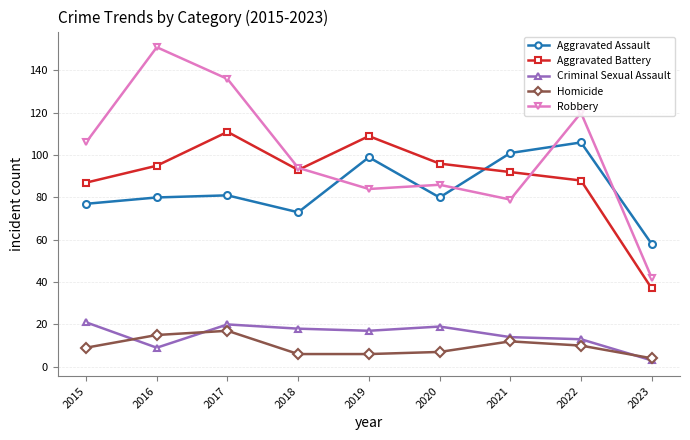

Which category has the lowest value in the Aggravated Assault series?

2023